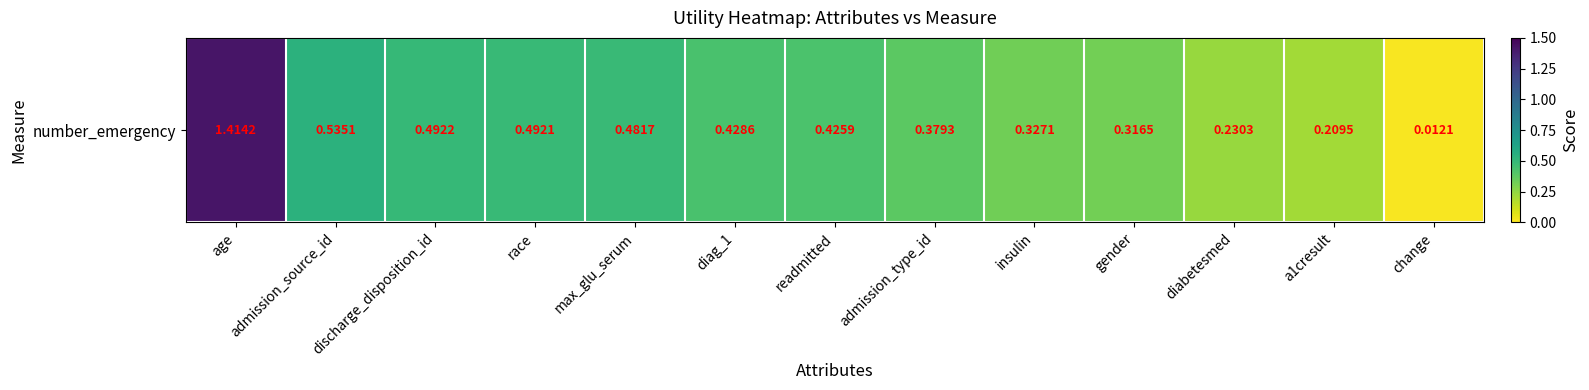

Rank the categories by value from lowest to highest.

change, a1cresult, diabetesmed, gender, insulin, admission_type_id, readmitted, diag_1, max_glu_serum, race, discharge_disposition_id, admission_source_id, age